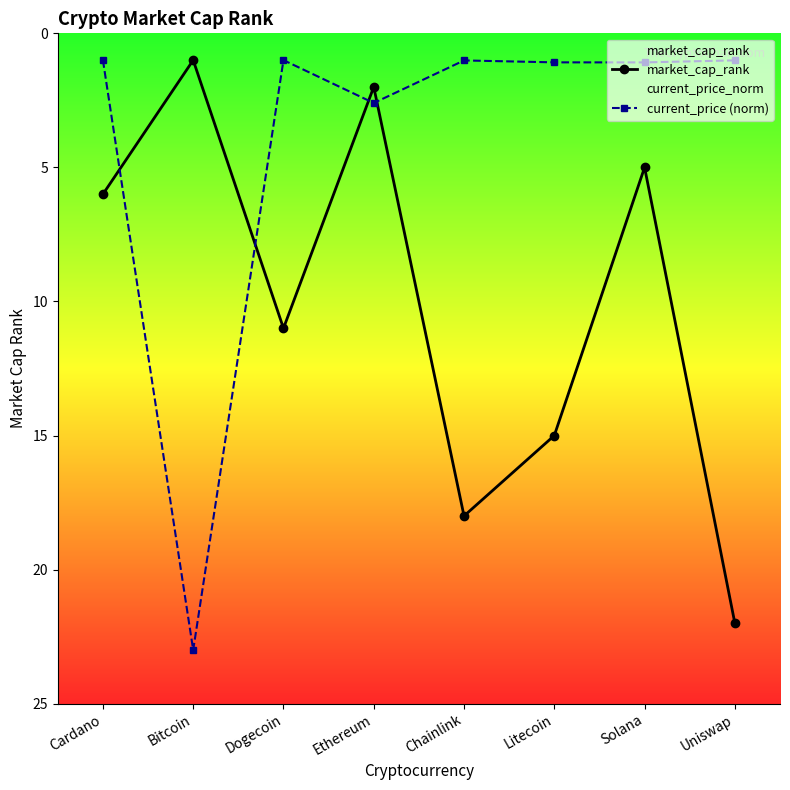

How many intersections are there between market_cap_rank and current_price (norm)?

4